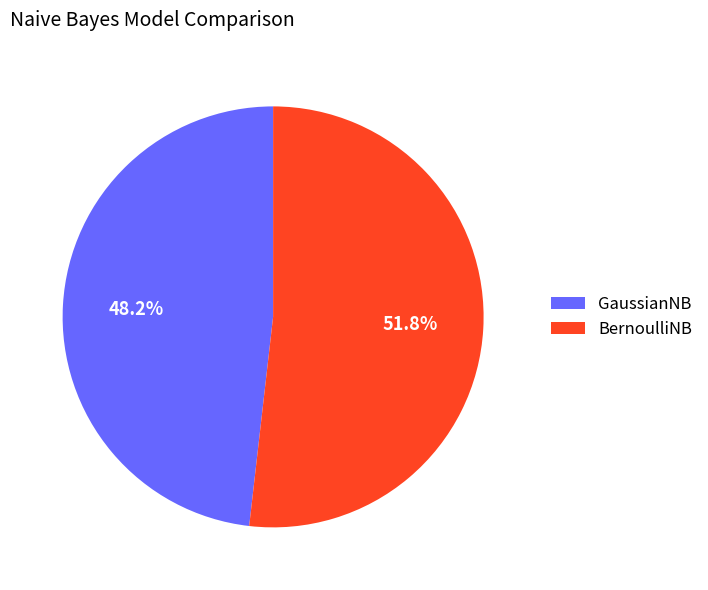

Is it true that GaussianNB is 54% of the pie?

False